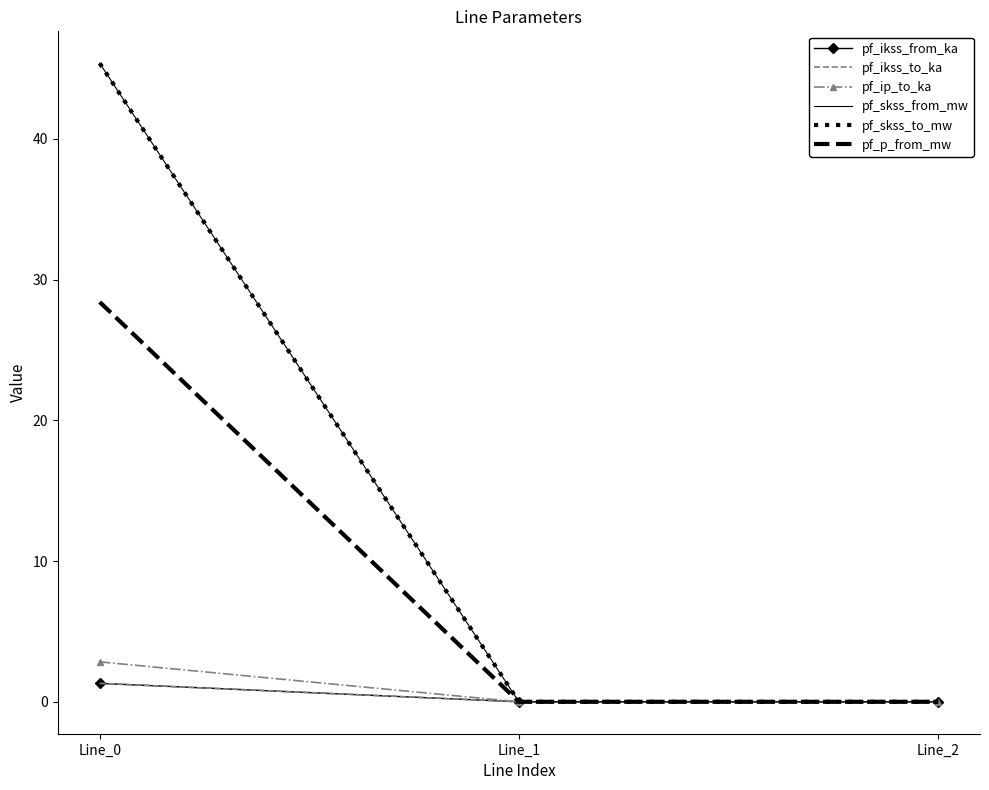

Reading left to right, extract all data points from this chart.

pf_ikss_from_ka: Line_0=1.3	Line_1=0.0	Line_2=0.0
pf_ikss_to_ka: Line_0=1.3	Line_1=0.0	Line_2=0.0
pf_ip_to_ka: Line_0=2.8	Line_1=0.0	Line_2=0.0
pf_skss_from_mw: Line_0=45.4	Line_1=0.0	Line_2=0.0
pf_skss_to_mw: Line_0=45.4	Line_1=0.0	Line_2=0.0
pf_p_from_mw: Line_0=28.4	Line_1=0.0	Line_2=0.0